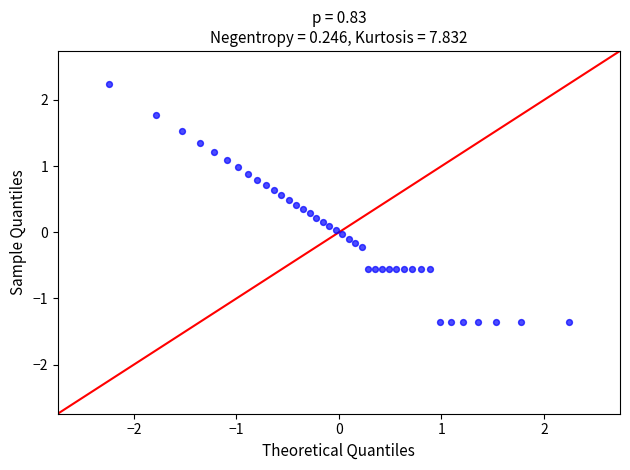

What is the range of X values (max minus min)?

4.5